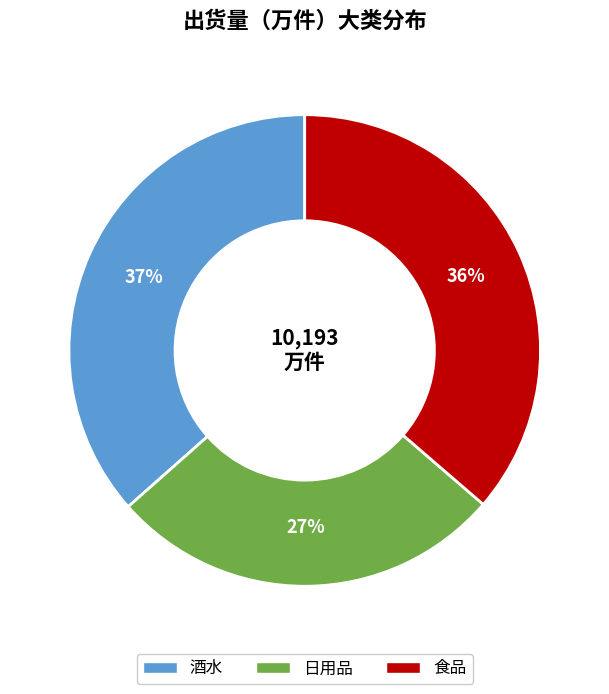

To the nearest percent, what percentage of the pie is 食品?

36%